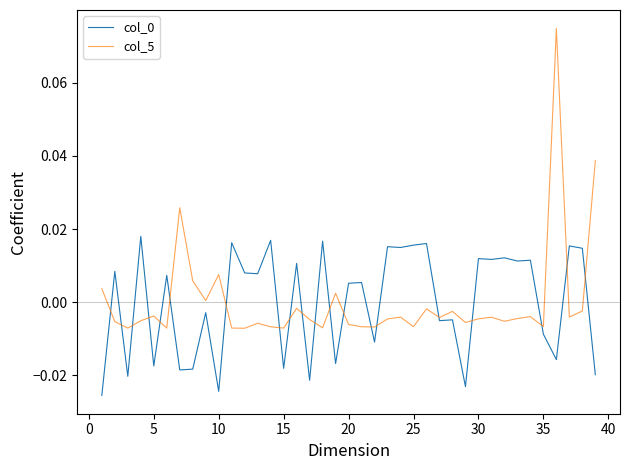

Which series has the widest spread of values?

col_5